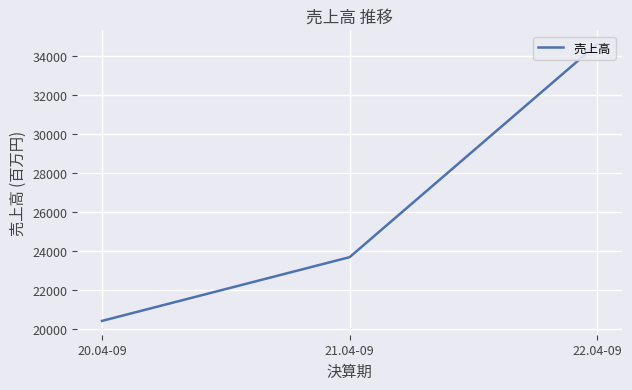

Reading left to right, what are all the values shown in this chart?

20.04-09=20397	21.04-09=23664	22.04-09=34582